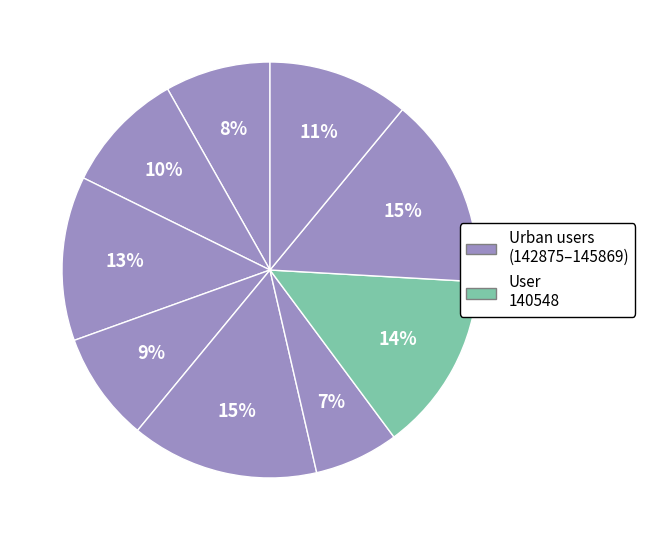

Does any single category account for the majority?

No